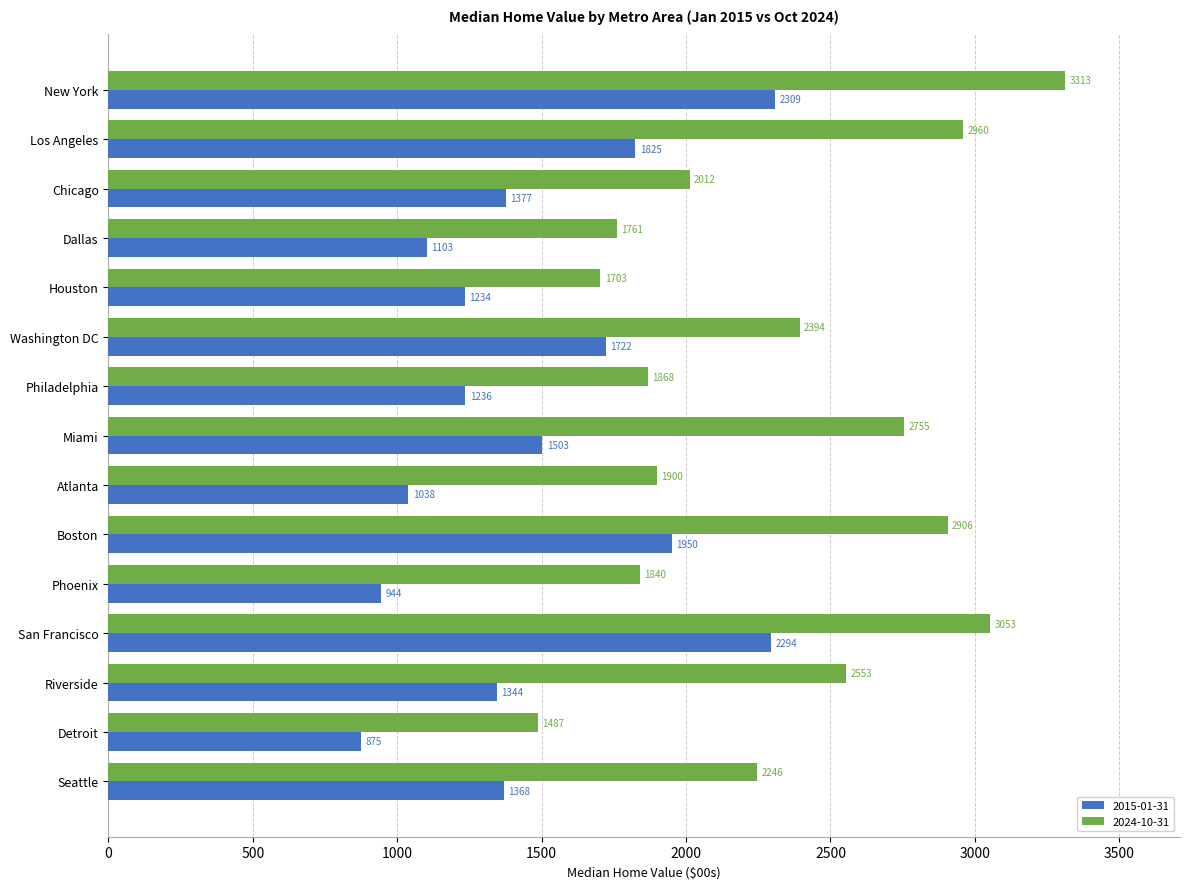

At which label is 2015-01-31 closest to 1591?

Miami